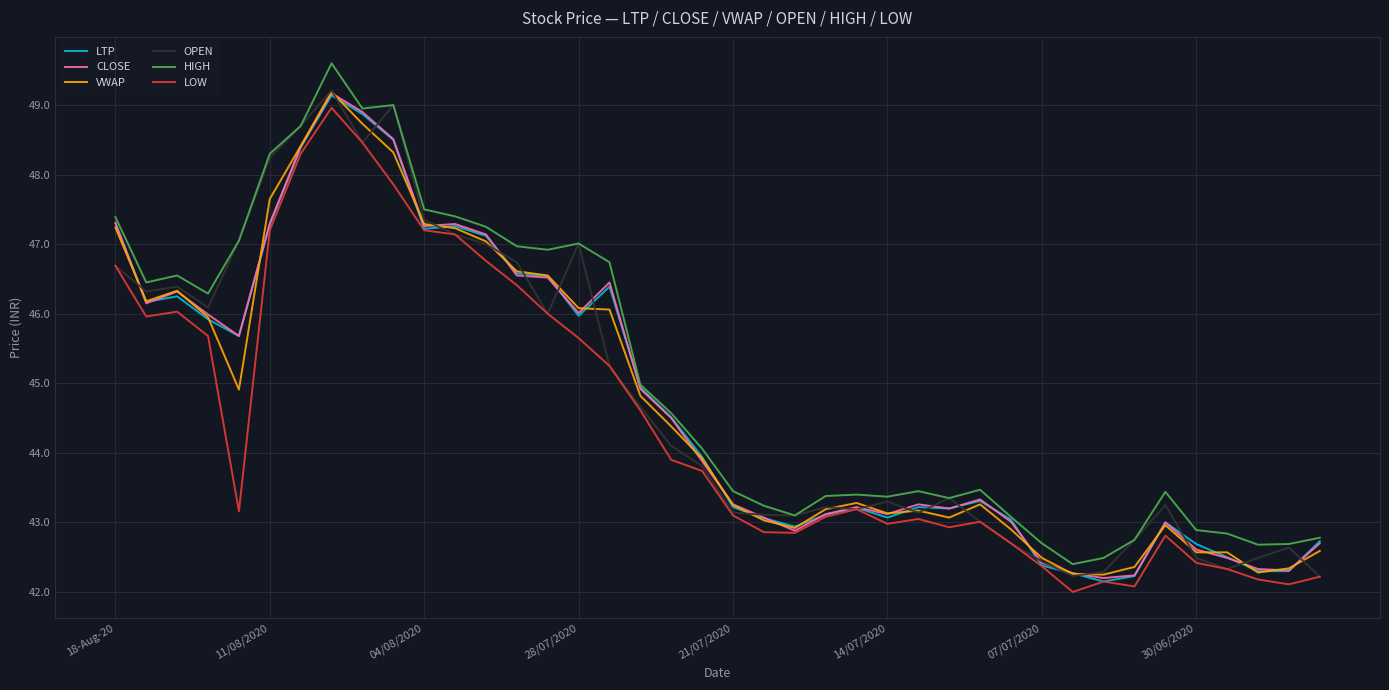

What is the difference between the maximum and minimum values in the CLOSE series?

7.0